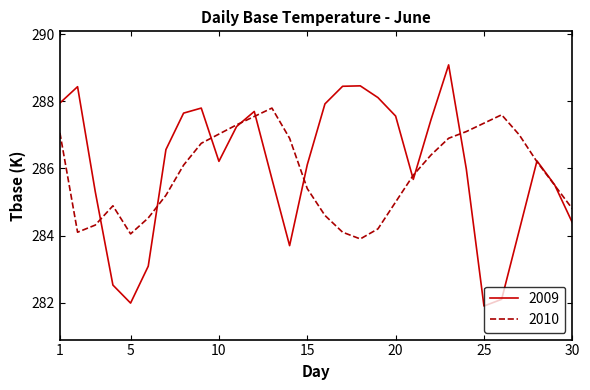

Which series has the widest spread of values?

2009